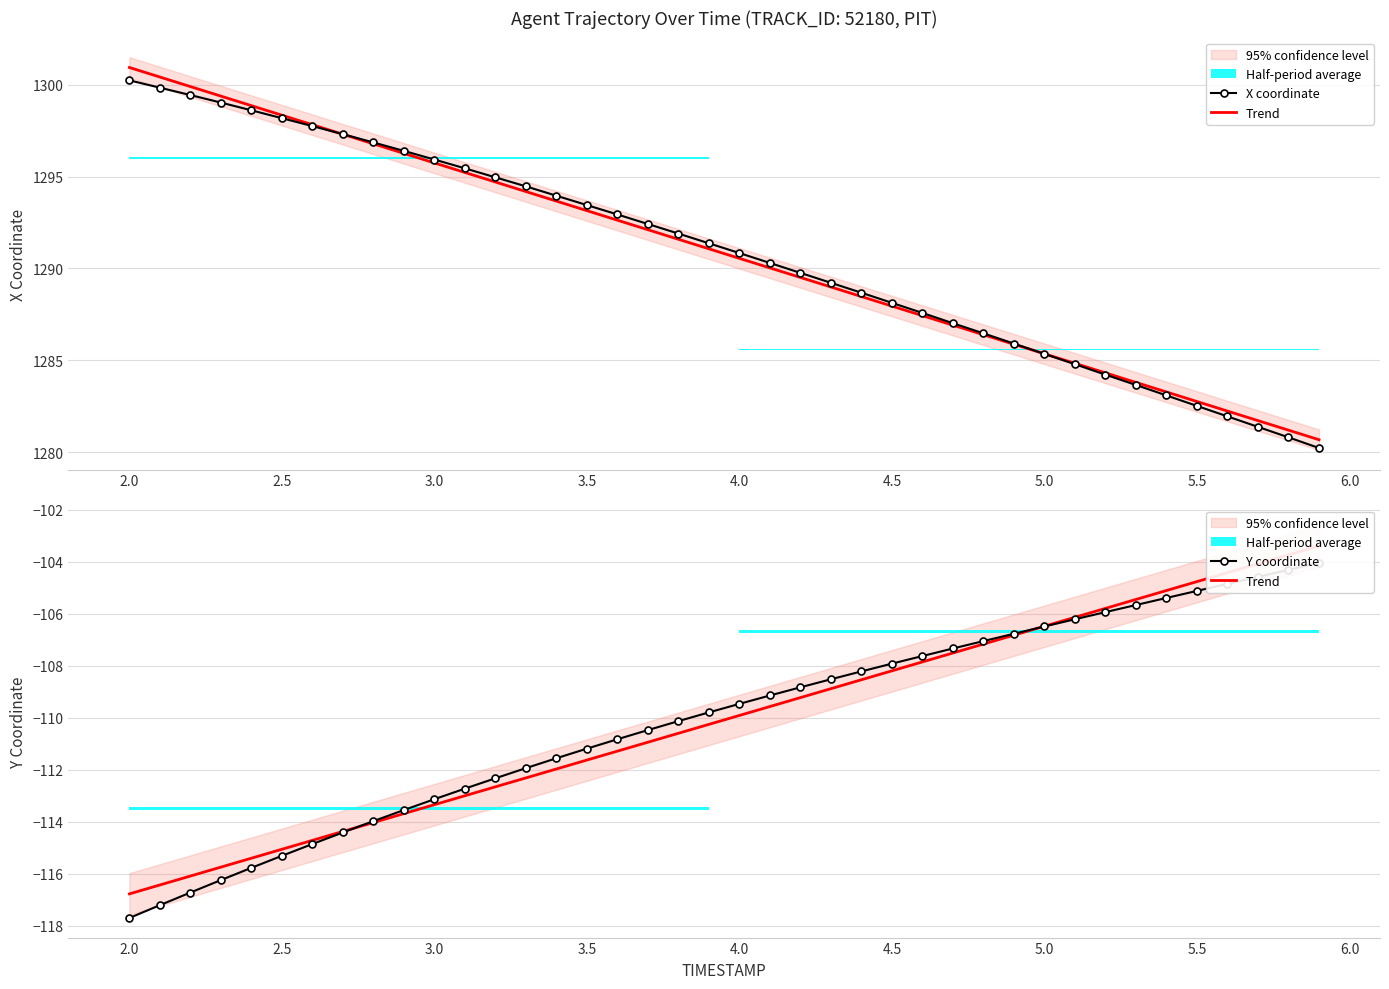

Reading left to right, list all the values displayed in this chart.

X coordinate: 1300.2	1299.8	1299.4	1299.0	1298.6	1298.2	1297.8	1297.3	1296.9	1296.4	1295.9	1295.5	1295.0	1294.5	1294.0	1293.5	1292.9	1292.4	1291.9	1291.4	1290.8	1290.3	1289.8	1289.2	1288.7	1288.1	1287.6	1287.0	1286.5	1285.9	1285.3	1284.8	1284.2	1283.7	1283.1	1282.5	1282.0	1281.4	1280.8	1280.2
Trend: -116.8	-116.4	-116.1	-115.7	-115.4	-115.1	-114.7	-114.4	-114.0	-113.7	-113.3	-113.0	-112.7	-112.3	-112.0	-111.6	-111.3	-110.9	-110.6	-110.3	-109.9	-109.6	-109.2	-108.9	-108.5	-108.2	-107.9	-107.5	-107.2	-106.8	-106.5	-106.1	-105.8	-105.4	-105.1	-104.8	-104.4	-104.1	-103.7	-103.4
Y coordinate: -117.7	-117.2	-116.7	-116.2	-115.8	-115.3	-114.9	-114.4	-114.0	-113.5	-113.1	-112.7	-112.3	-111.9	-111.6	-111.2	-110.8	-110.5	-110.1	-109.8	-109.5	-109.1	-108.8	-108.5	-108.2	-107.9	-107.6	-107.3	-107.0	-106.8	-106.5	-106.2	-105.9	-105.7	-105.4	-105.1	-104.8	-104.6	-104.3	-104.0